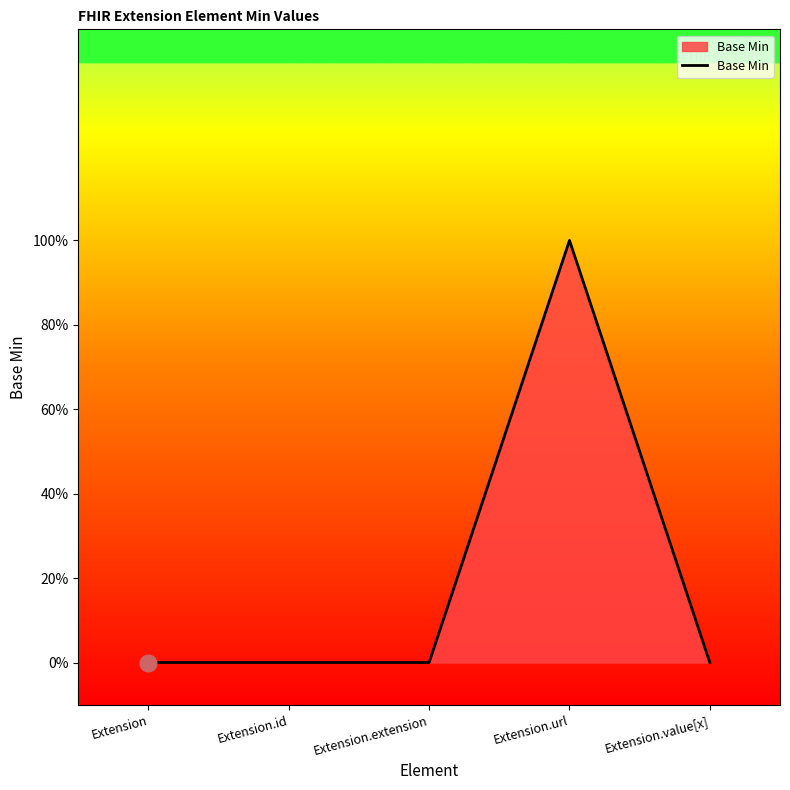

List the labels in order of value, largest first.

Extension.url, Extension, Extension.id, Extension.extension, Extension.value[x]